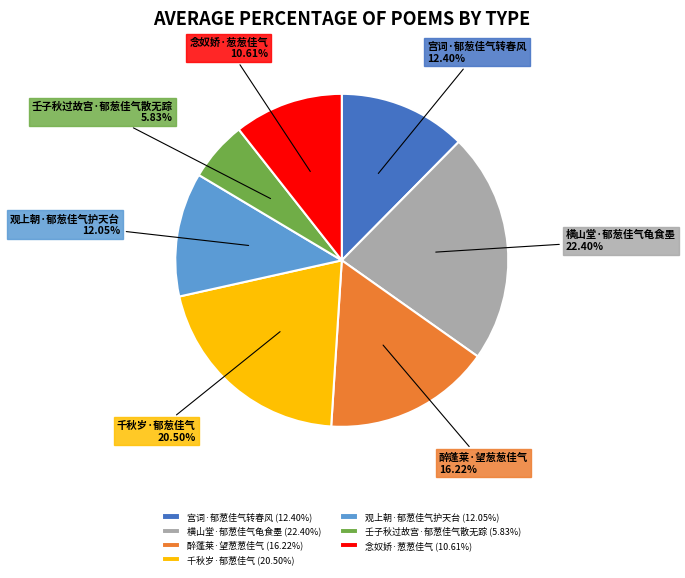

Which category has the biggest portion of the pie?

横山堂·郁葱佳气龟食墨